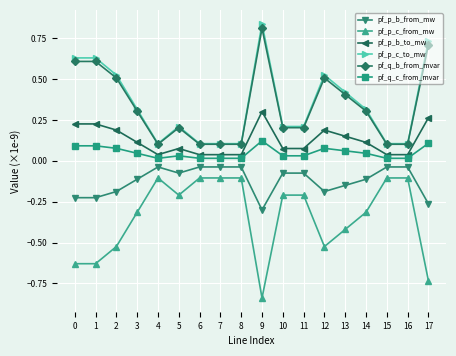

The pf_p_c_from_mw series shows -0.0 at 11. True or false?

False